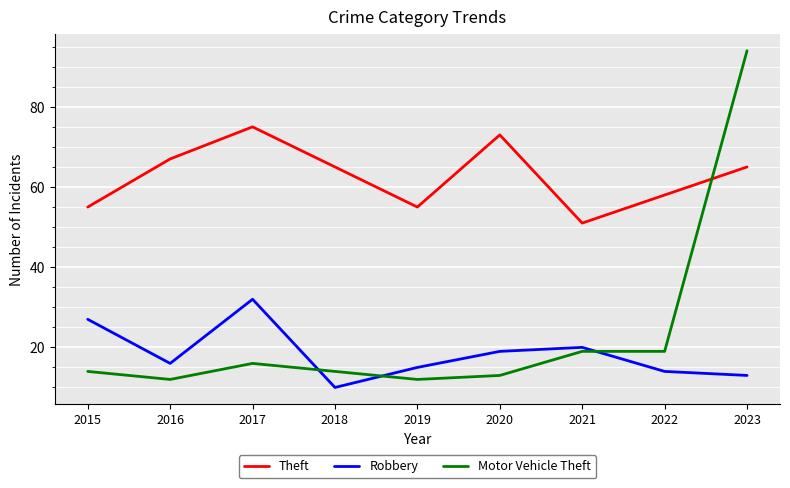

How many interior local peaks does the Robbery series have?

2